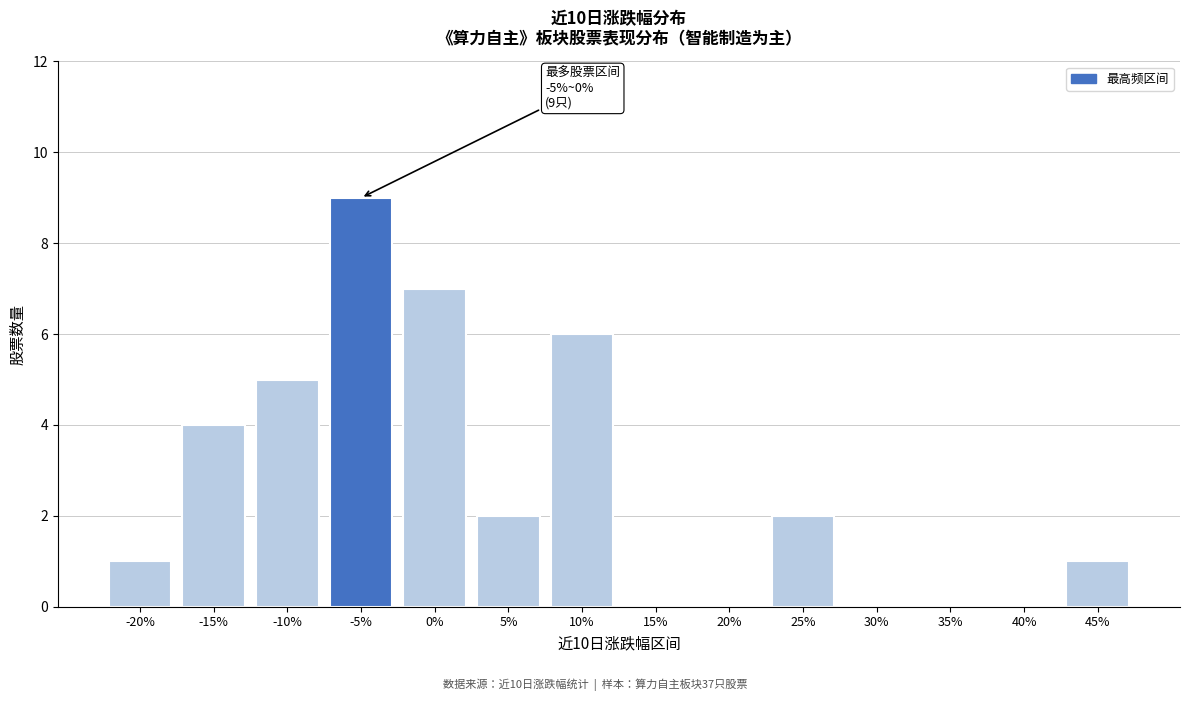

Reading left to right, transcribe all the data shown in this chart.

-20%=1	-15%=4	-10%=5	-5%=9	0%=7	5%=2	10%=6	15%=0	20%=0	25%=2	30%=0	35%=0	40%=0	45%=1